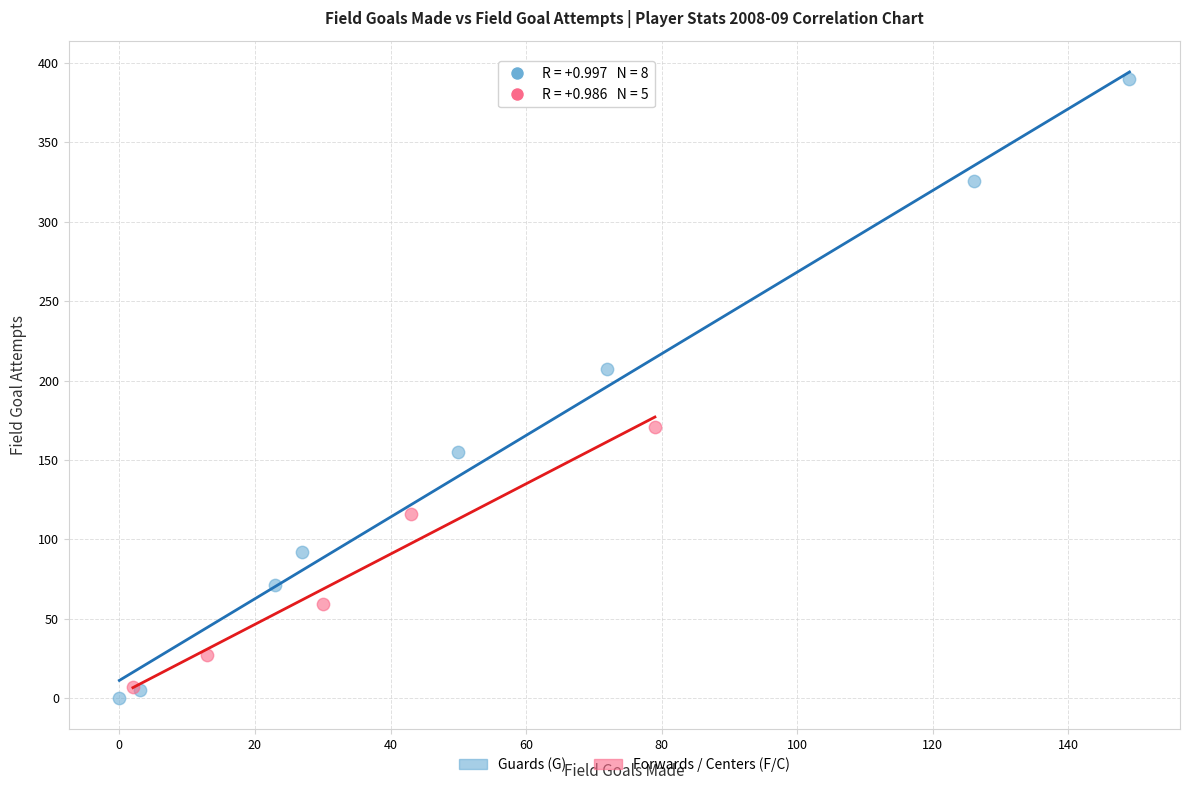

Which series contains the lowest Y value?

Guards (G)